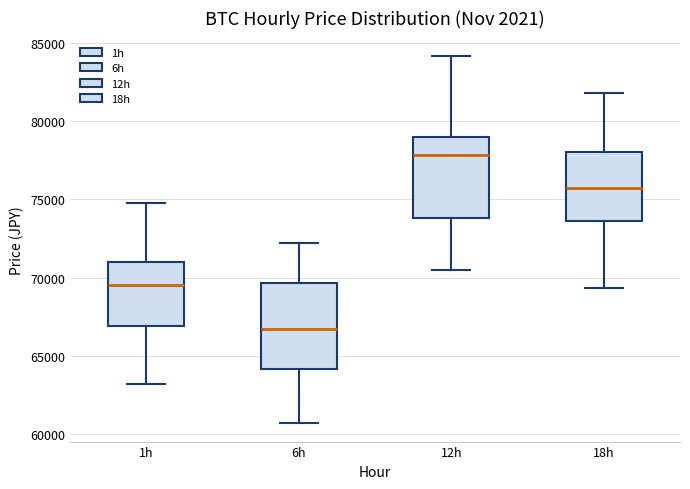

Reading left to right, read every box against the y-axis: the position of its median line, the range the box covers, and the ends of its whiskers. The values are not printed on the chart, so give them approximately, as read against the axis.

1h: median 69500, box 67000 to 71000, whiskers 63000 to 74500
6h: median 66500, box 64000 to 69500, whiskers 60500 to 72000
12h: median 78000, box 74000 to 79000, whiskers 70500 to 84000
18h: median 75500, box 73500 to 78000, whiskers 69500 to 82000